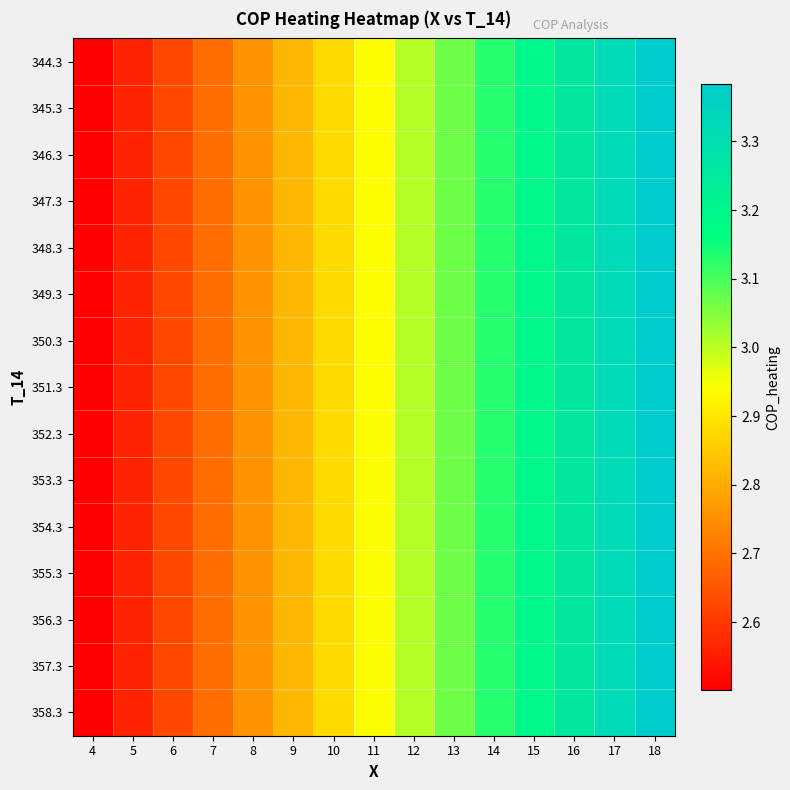

Reading left to right, list all the values displayed in this chart.

358.3: 4=2.5	5=2.6	6=2.6	7=2.7	8=2.8	9=2.8	10=2.9	11=2.9	12=3.0	13=3.1	14=3.1	15=3.2	16=3.3	17=3.3	18=3.4
357.3: 4=2.5	5=2.6	6=2.6	7=2.7	8=2.8	9=2.8	10=2.9	11=2.9	12=3.0	13=3.1	14=3.1	15=3.2	16=3.3	17=3.3	18=3.4
356.3: 4=2.5	5=2.6	6=2.6	7=2.7	8=2.8	9=2.8	10=2.9	11=2.9	12=3.0	13=3.1	14=3.1	15=3.2	16=3.3	17=3.3	18=3.4
355.3: 4=2.5	5=2.6	6=2.6	7=2.7	8=2.8	9=2.8	10=2.9	11=2.9	12=3.0	13=3.1	14=3.1	15=3.2	16=3.3	17=3.3	18=3.4
354.3: 4=2.5	5=2.6	6=2.6	7=2.7	8=2.8	9=2.8	10=2.9	11=2.9	12=3.0	13=3.1	14=3.1	15=3.2	16=3.3	17=3.3	18=3.4
353.3: 4=2.5	5=2.6	6=2.6	7=2.7	8=2.8	9=2.8	10=2.9	11=2.9	12=3.0	13=3.1	14=3.1	15=3.2	16=3.3	17=3.3	18=3.4
352.3: 4=2.5	5=2.6	6=2.6	7=2.7	8=2.8	9=2.8	10=2.9	11=2.9	12=3.0	13=3.1	14=3.1	15=3.2	16=3.3	17=3.3	18=3.4
351.3: 4=2.5	5=2.6	6=2.6	7=2.7	8=2.8	9=2.8	10=2.9	11=2.9	12=3.0	13=3.1	14=3.1	15=3.2	16=3.3	17=3.3	18=3.4
350.3: 4=2.5	5=2.6	6=2.6	7=2.7	8=2.8	9=2.8	10=2.9	11=2.9	12=3.0	13=3.1	14=3.1	15=3.2	16=3.3	17=3.3	18=3.4
349.3: 4=2.5	5=2.6	6=2.6	7=2.7	8=2.8	9=2.8	10=2.9	11=2.9	12=3.0	13=3.1	14=3.1	15=3.2	16=3.3	17=3.3	18=3.4
348.3: 4=2.5	5=2.6	6=2.6	7=2.7	8=2.8	9=2.8	10=2.9	11=2.9	12=3.0	13=3.1	14=3.1	15=3.2	16=3.3	17=3.3	18=3.4
347.3: 4=2.5	5=2.6	6=2.6	7=2.7	8=2.8	9=2.8	10=2.9	11=2.9	12=3.0	13=3.1	14=3.1	15=3.2	16=3.3	17=3.3	18=3.4
346.3: 4=2.5	5=2.6	6=2.6	7=2.7	8=2.8	9=2.8	10=2.9	11=2.9	12=3.0	13=3.1	14=3.1	15=3.2	16=3.3	17=3.3	18=3.4
345.3: 4=2.5	5=2.6	6=2.6	7=2.7	8=2.8	9=2.8	10=2.9	11=2.9	12=3.0	13=3.1	14=3.1	15=3.2	16=3.3	17=3.3	18=3.4
344.3: 4=2.5	5=2.6	6=2.6	7=2.7	8=2.8	9=2.8	10=2.9	11=2.9	12=3.0	13=3.1	14=3.1	15=3.2	16=3.3	17=3.3	18=3.4